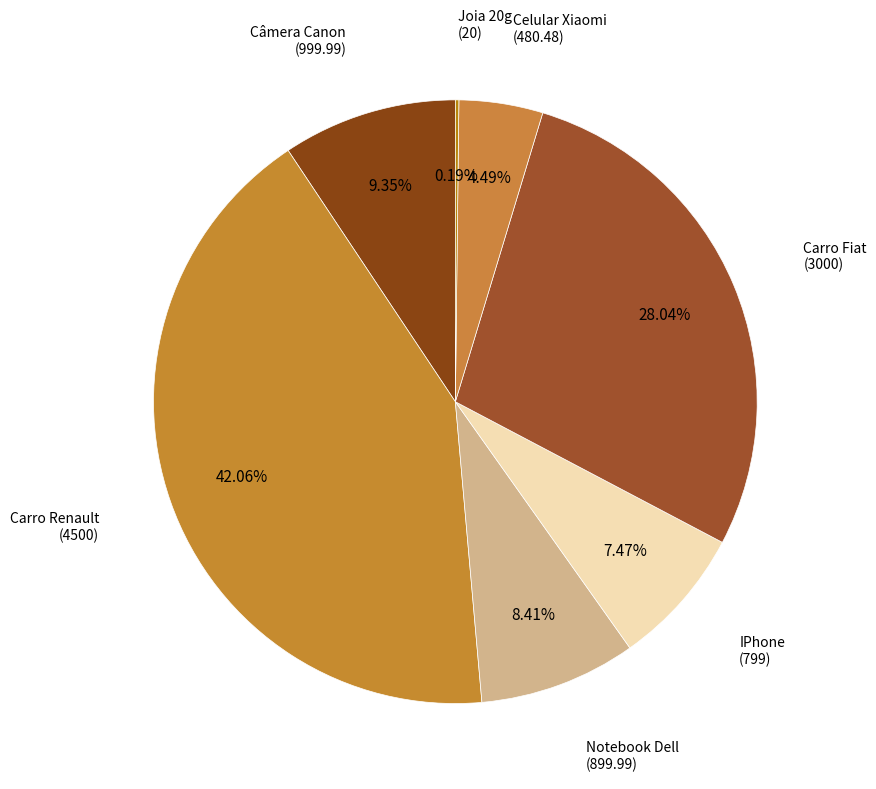

Rank the categories by value from highest to lowest.

Carro Renault, Carro Fiat, Câmera Canon, Notebook Dell, IPhone, Celular Xiaomi, Joia 20g